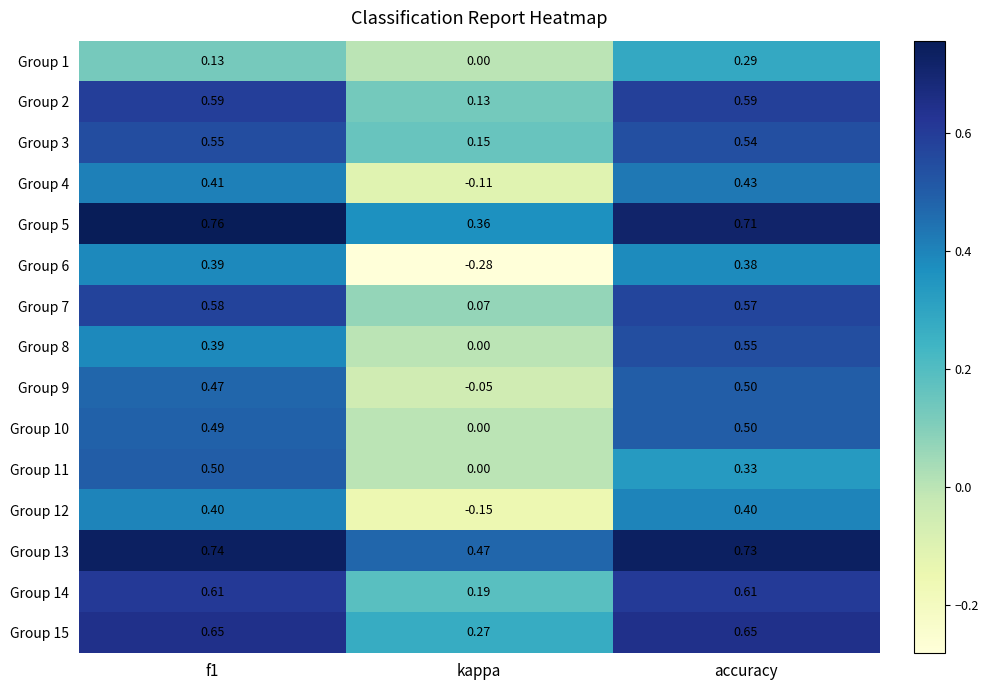

Is the value of Group 12 at accuracy greater than the value of Group 13 at kappa?

No